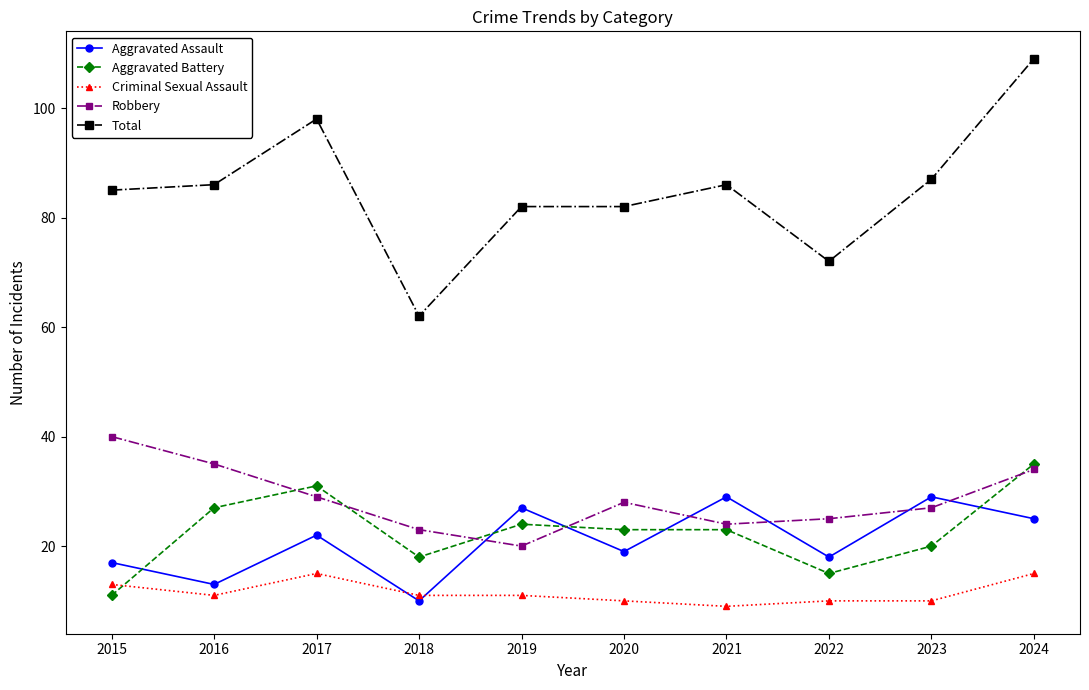

Which category has the lowest value in the Total series?

2018